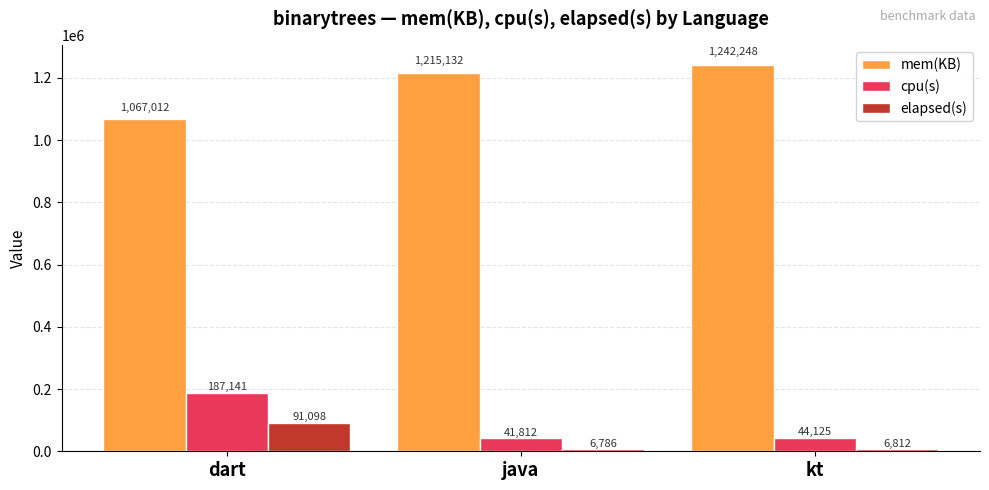

What are all the series names shown in the legend?

mem(KB), cpu(s), elapsed(s)